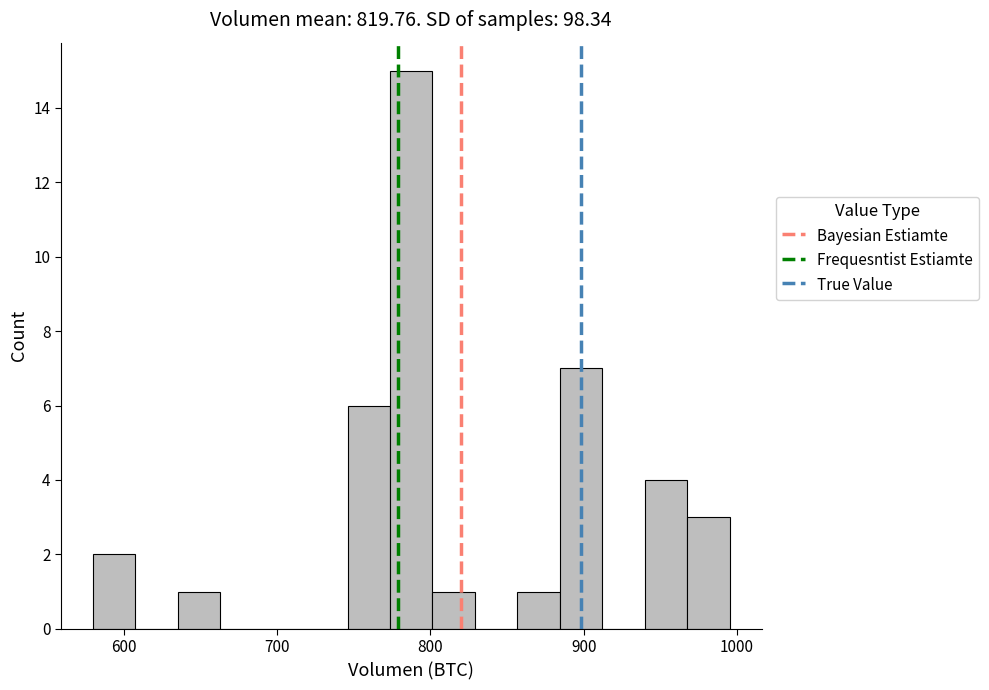

Read against the x-axis, roughly where is the centre of the tallest bar?

790